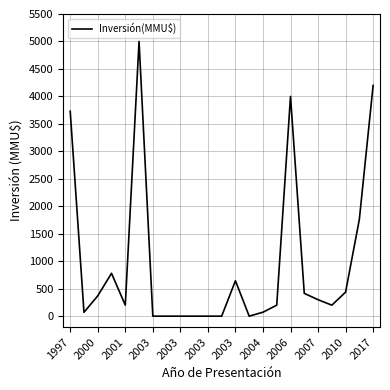

What is the difference between the second highest and minimum values?

4200